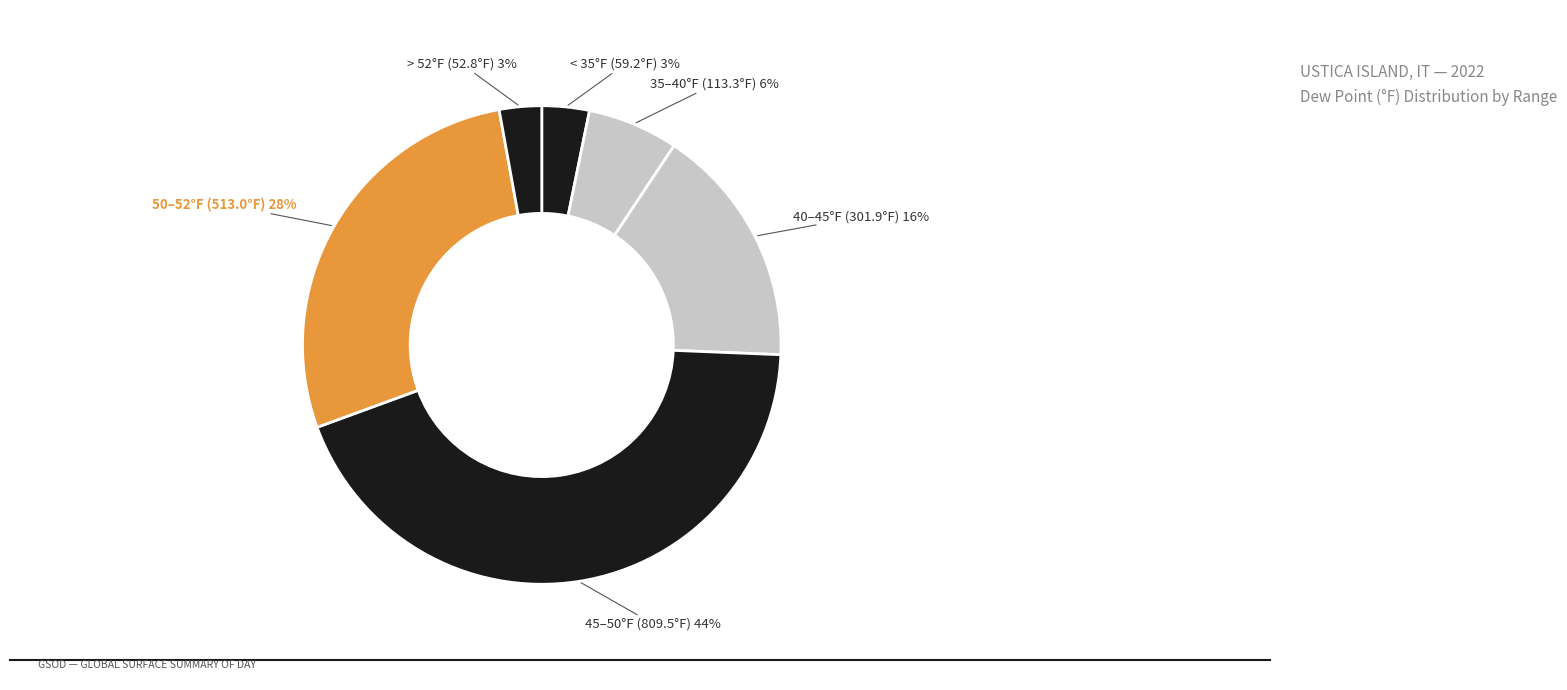

How many segments does this pie chart have?

6